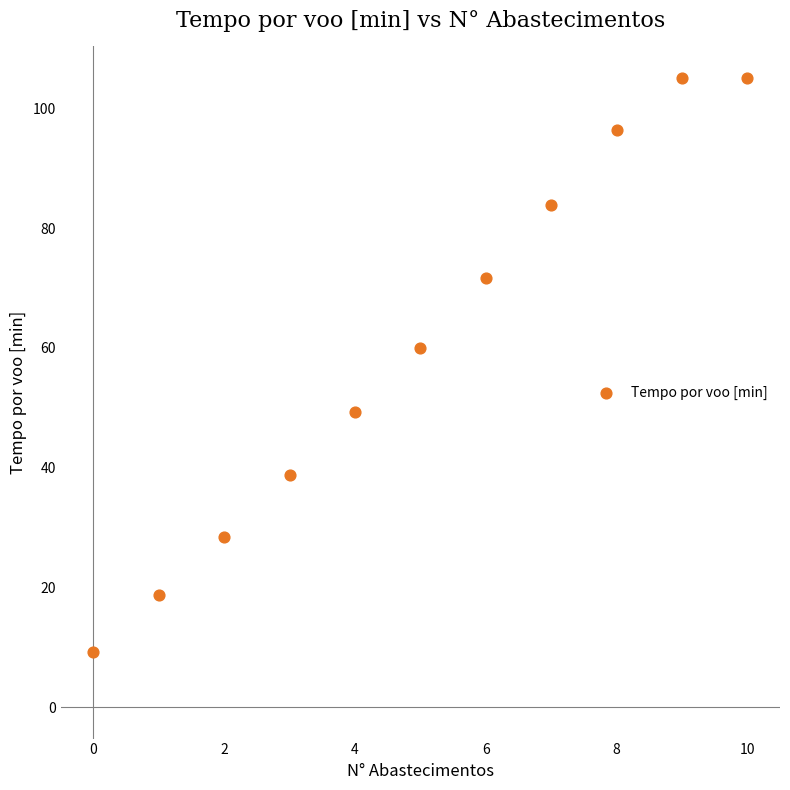

What is the average Y value?

60.6